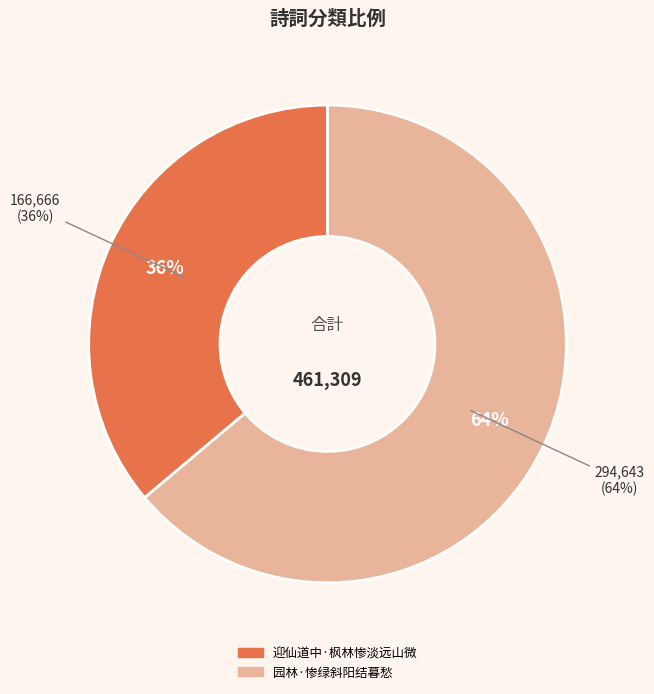

What is the ratio of the value at 迎仙道中·枫林惨淡远山微 to the value at 园林·惨绿斜阳结暮愁?

0.6